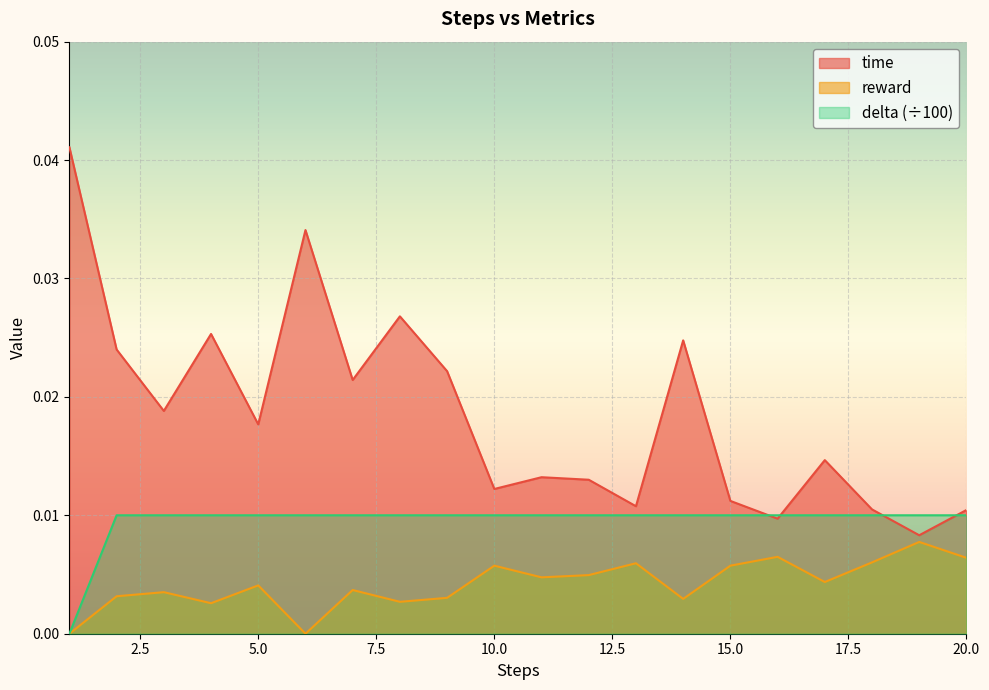

True or false: delta has a value of 0.0 at 5.

True